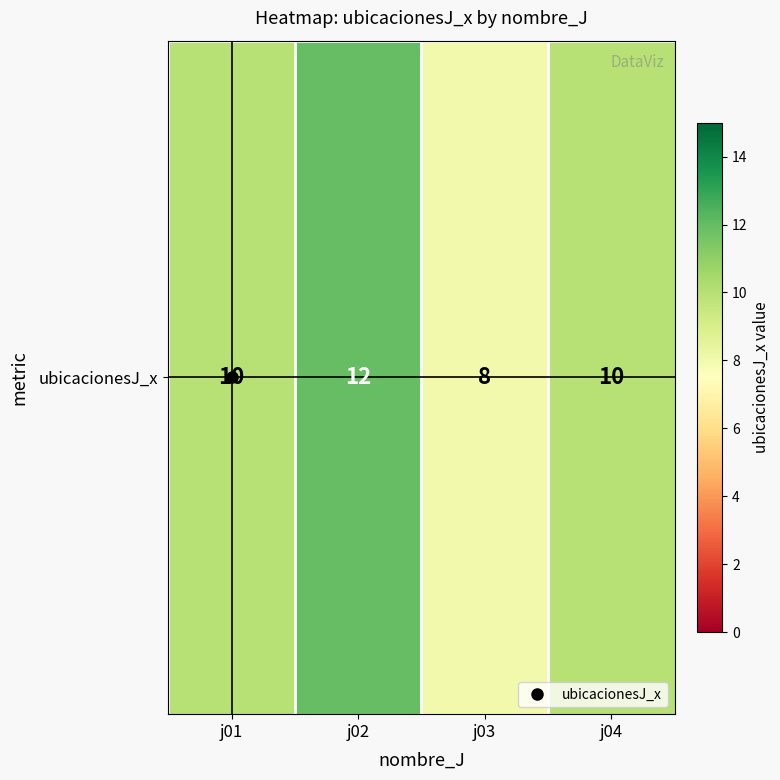

How many values are between 10 and 12?

3